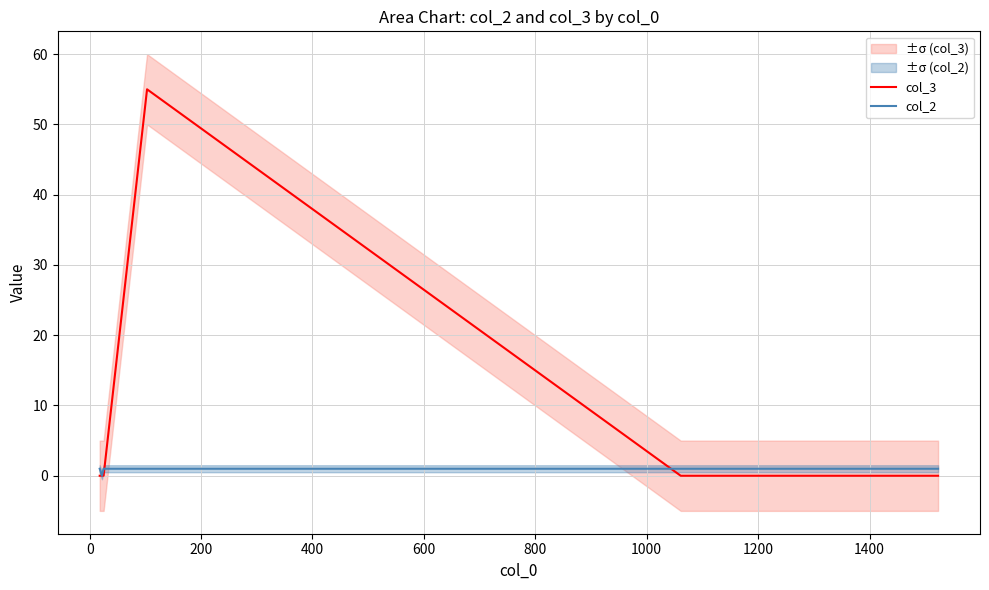

What is the highest value of the col_3 series?

55